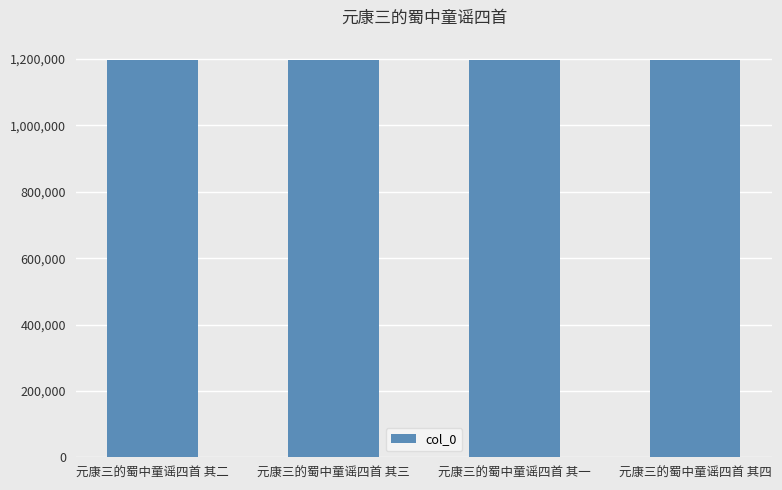

What is the difference between the values at 元康三的蜀中童谣四首 其二 and 元康三的蜀中童谣四首 其四?

2